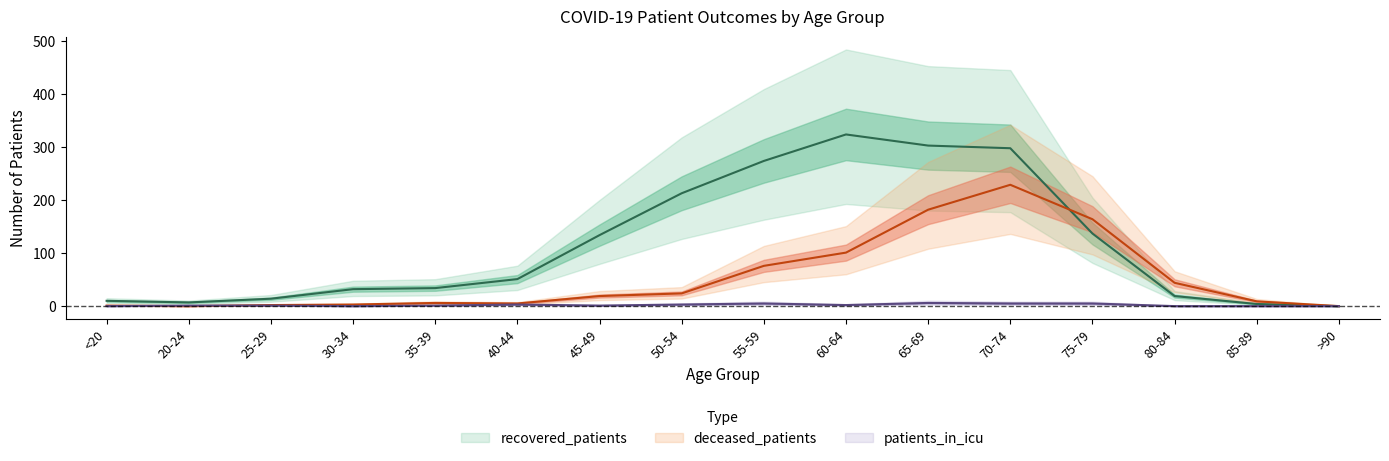

Read the recovered_patients value at 35-39, to the nearest 5.

35